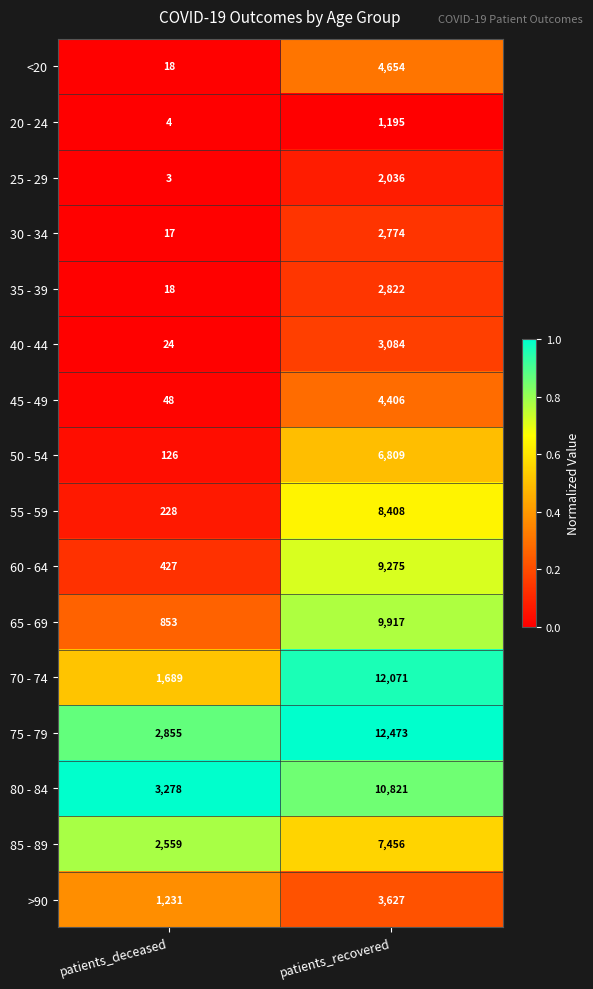

Which series has the largest total across all categories?

75 - 79